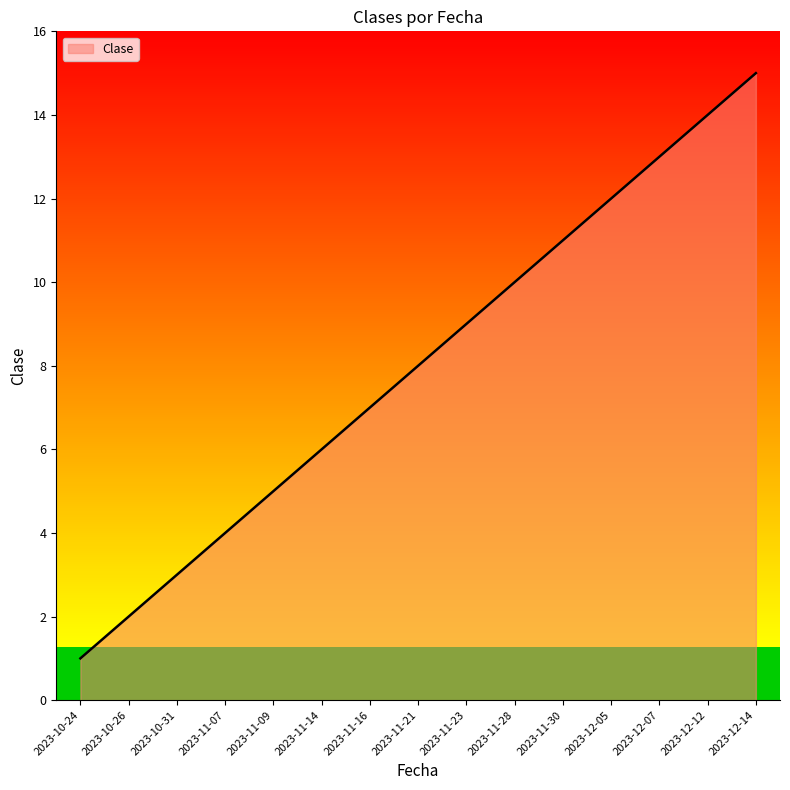

The value at 2023-11-30 is 11. True or false?

True